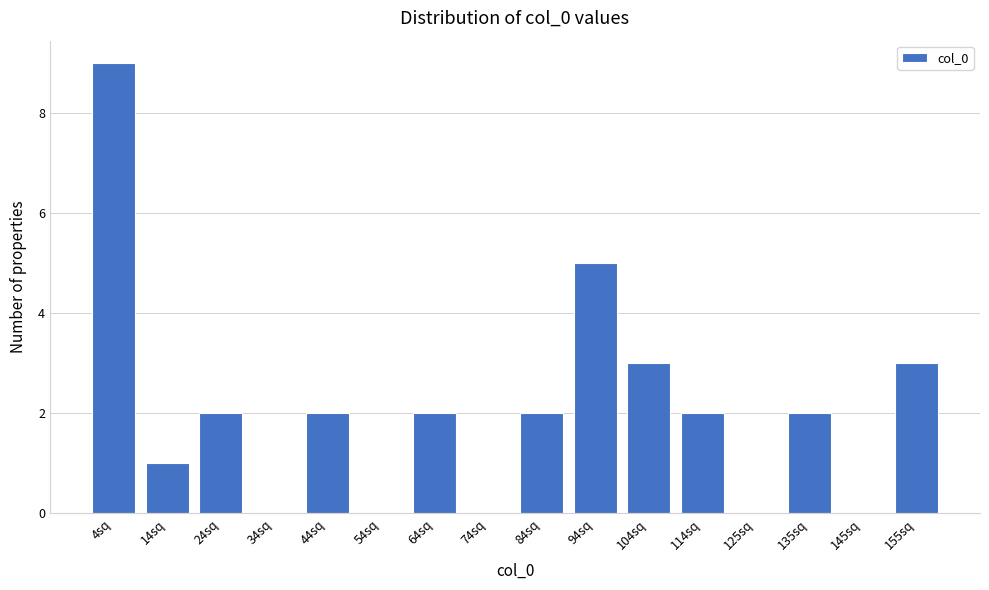

Reading left to right, transcribe all the data shown in this chart.

4sq=9	14sq=1	24sq=2	34sq=0	44sq=2	54sq=0	64sq=2	74sq=0	84sq=2	94sq=5	104sq=3	114sq=2	125sq=0	135sq=2	145sq=0	155sq=3